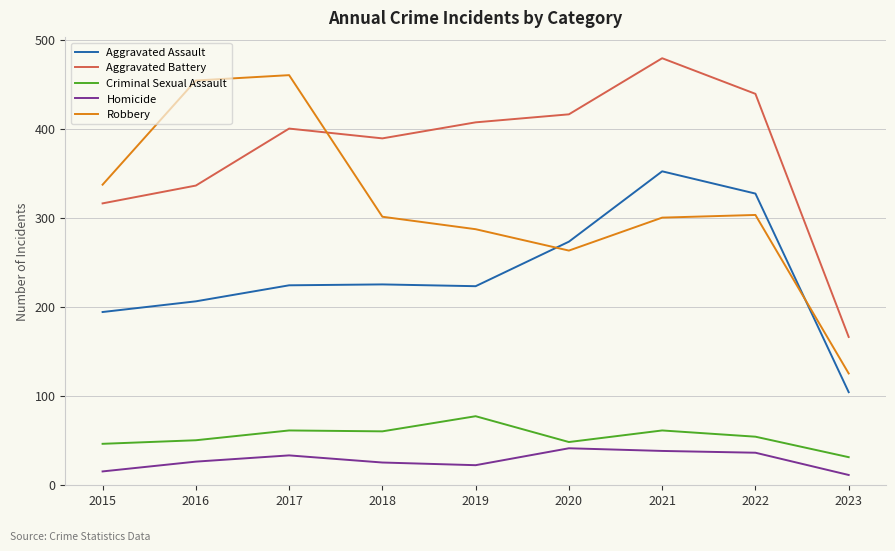

What is the total value across all series at 2015?

908